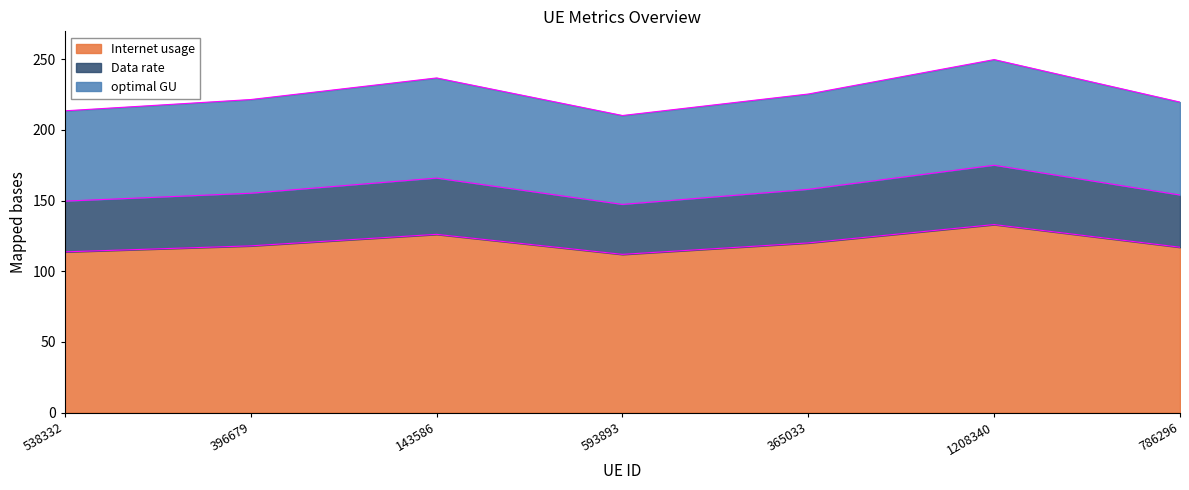

Does the chart have visible grid lines?

No